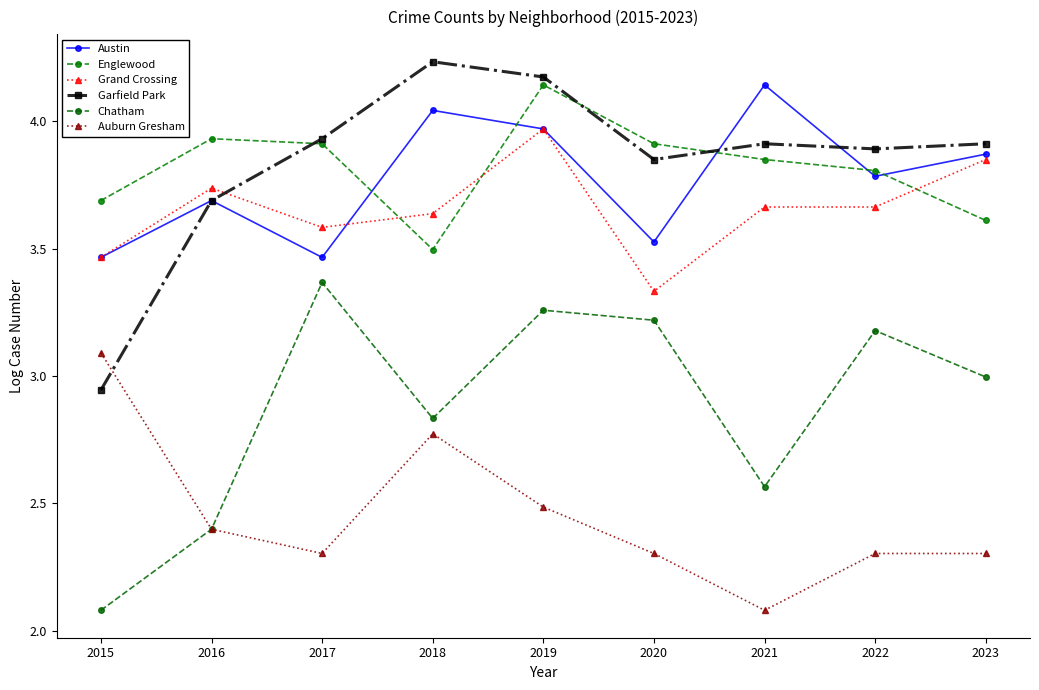

What is the smallest value displayed?

2.1